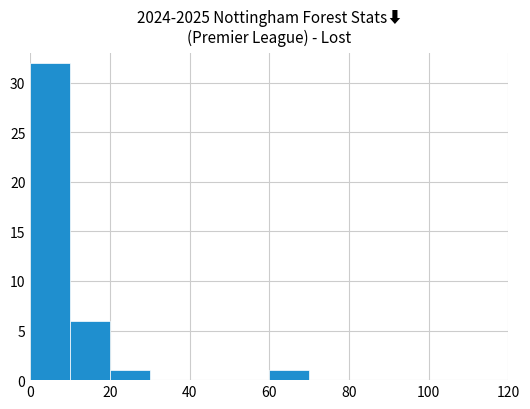

What is the sum of all values?

40